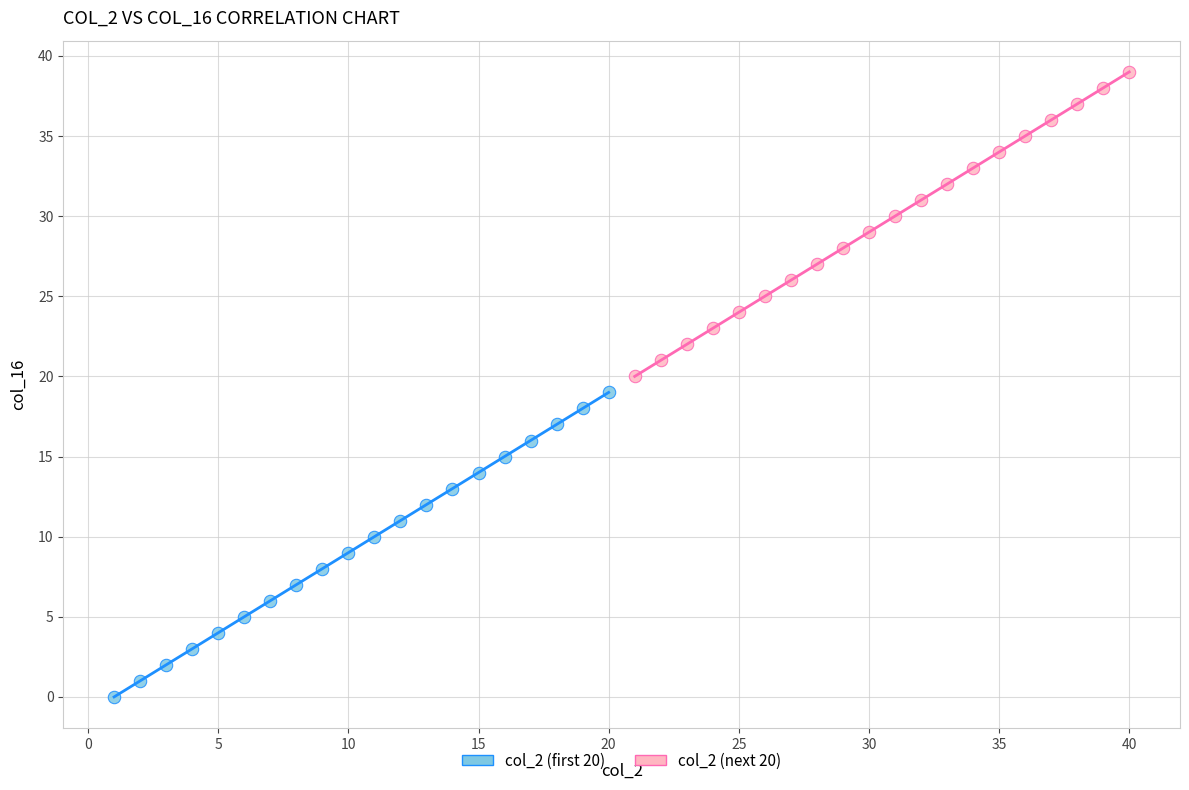

What are all the series names shown in the legend?

col_2 (first 20), col_2 (next 20)